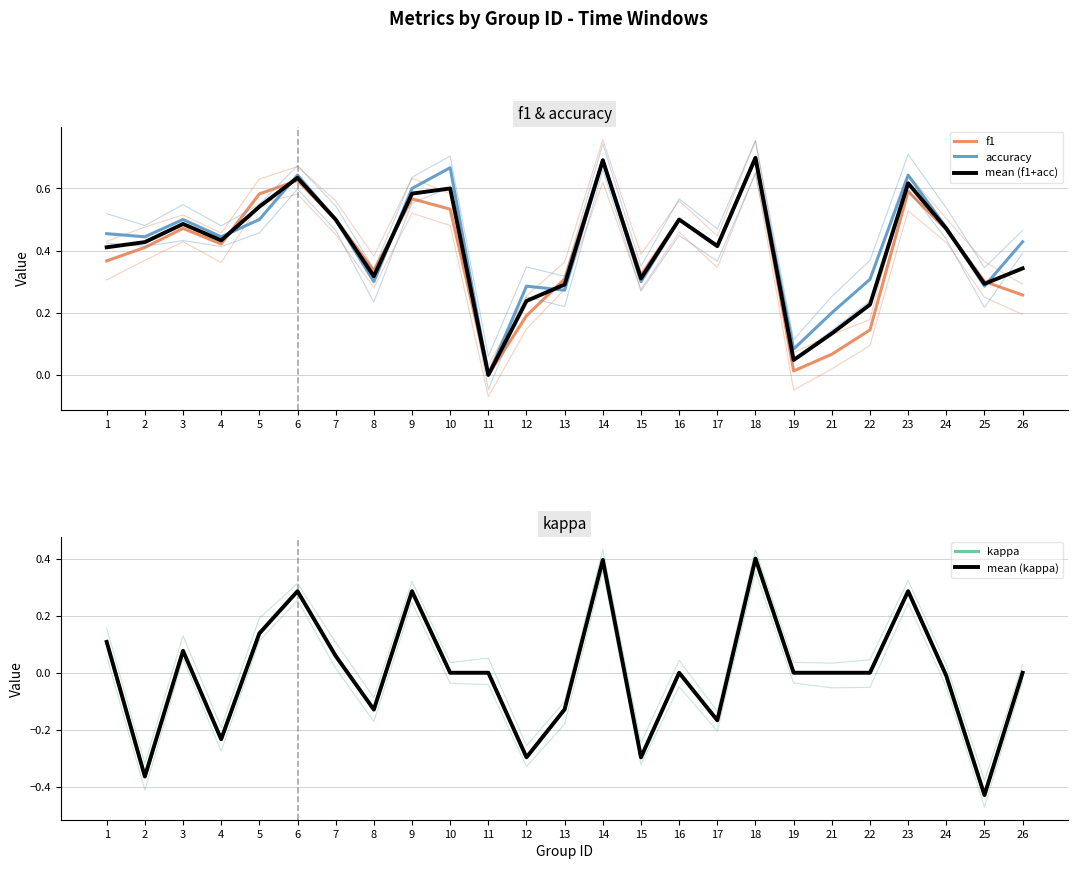

What is the sum of all mean (f1+acc) values?

10.2